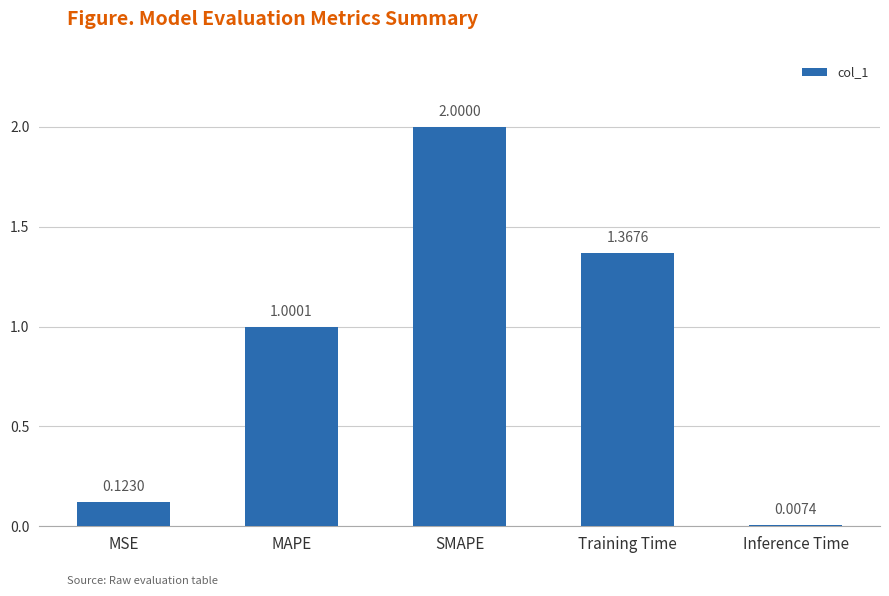

What is the sum of the values at SMAPE and MSE?

2.1